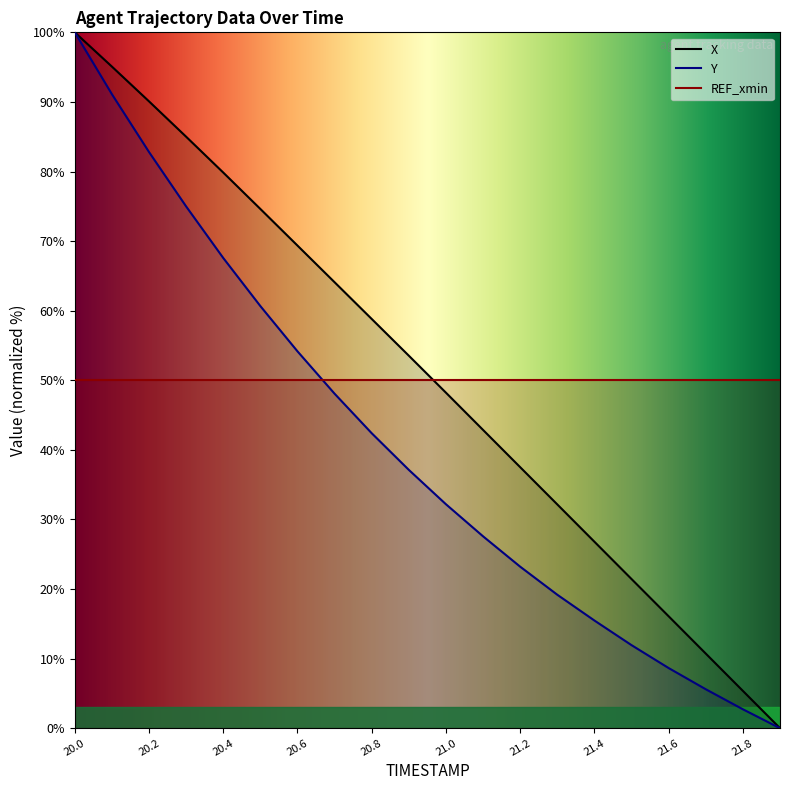

What value does the X series have at 21.7?

10.7